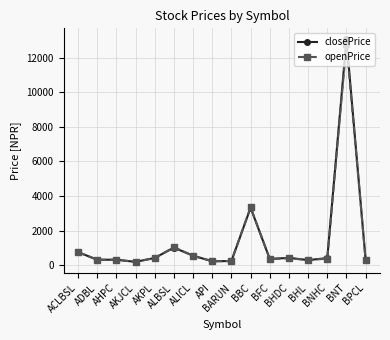

At which label is openPrice closest to 6496?

BBC